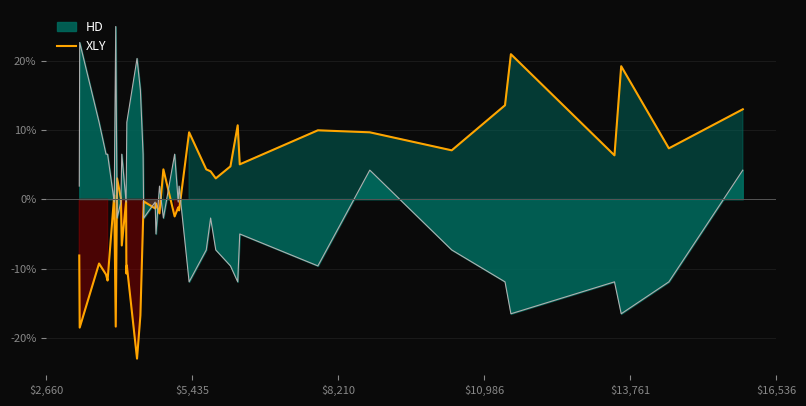

What is the highest value of the XLY series?

20.9